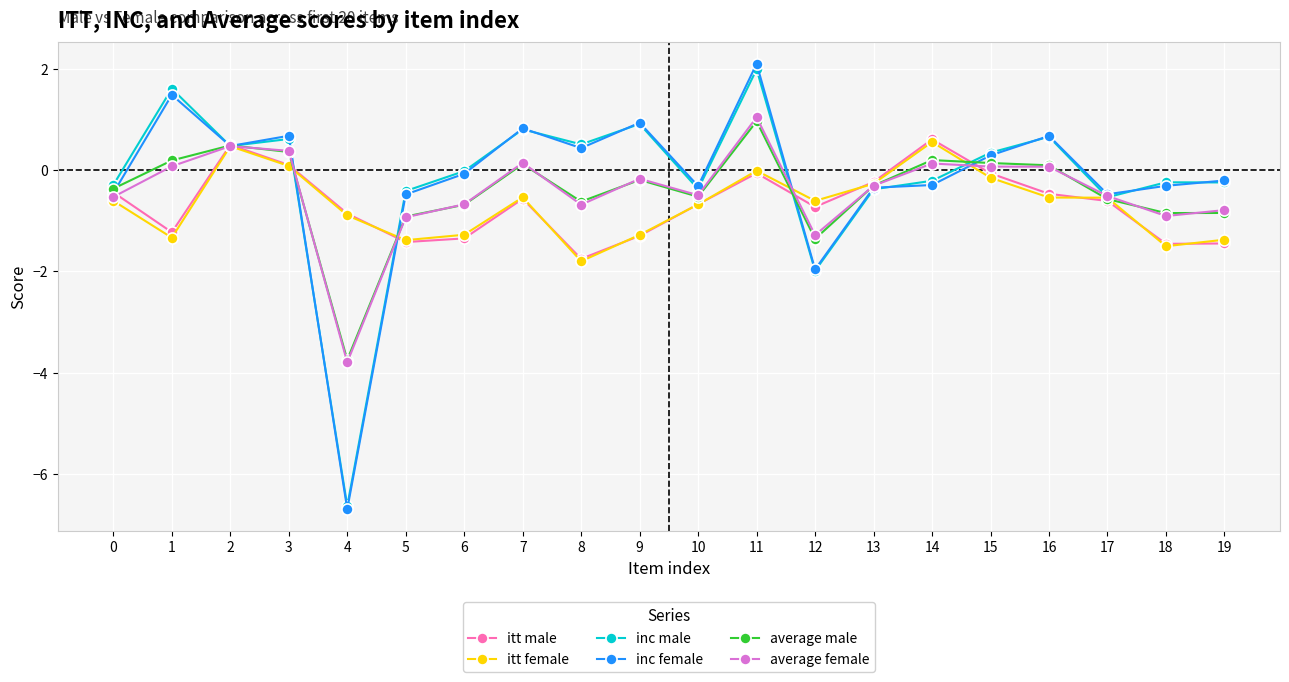

Is this an area chart (filled region under the line)?

No